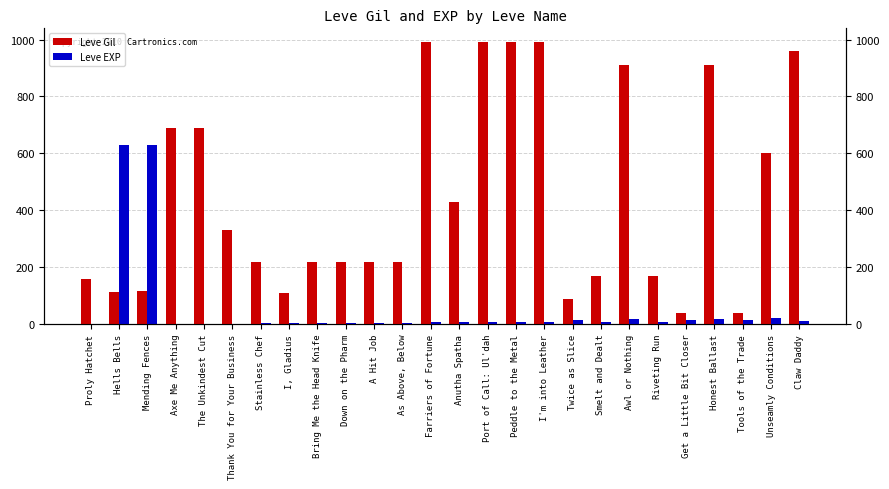

True or false: Leve Gil has a value of 110 at I, Gladius.

True